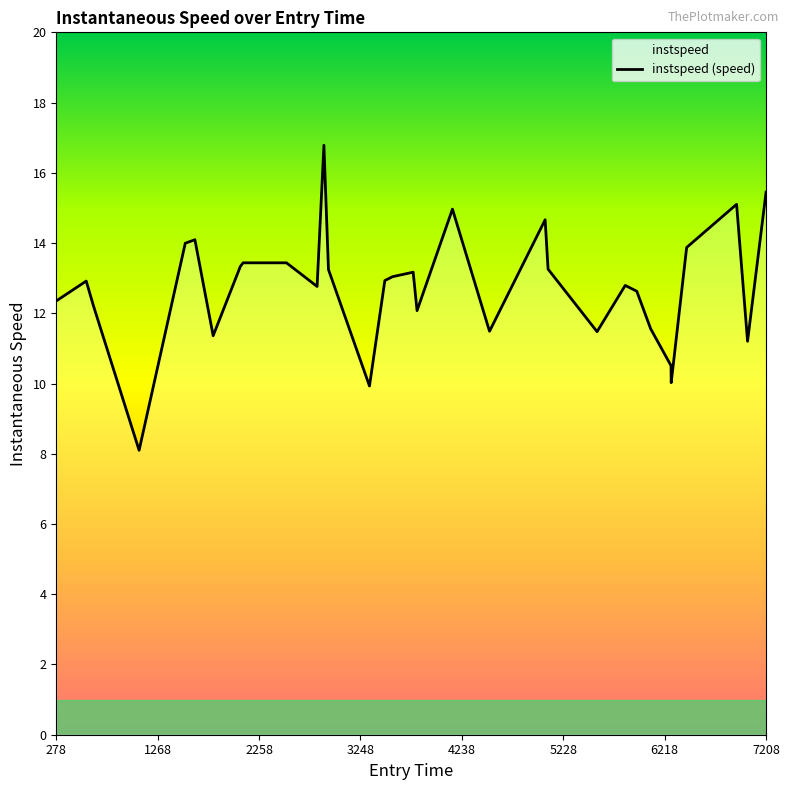

What is the difference between the maximum and minimum values?

8.7